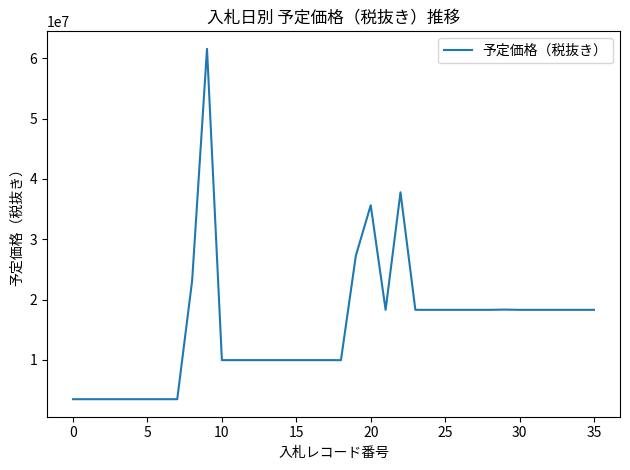

What is the difference between the maximum and minimum values?

58100000